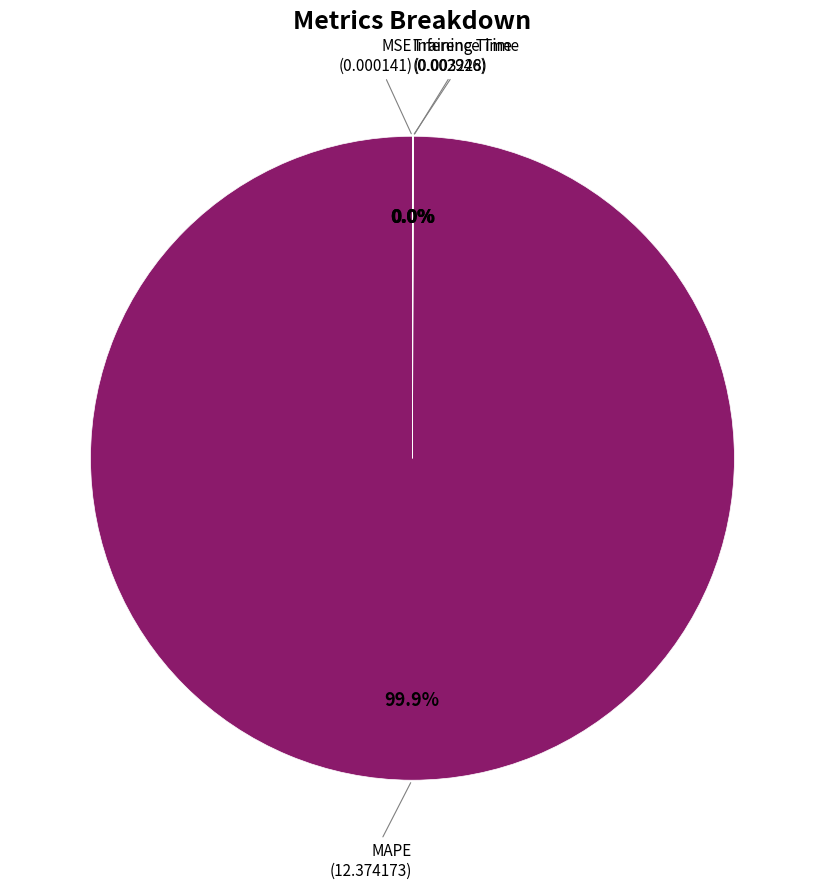

Which category has the biggest portion of the pie?

MAPE